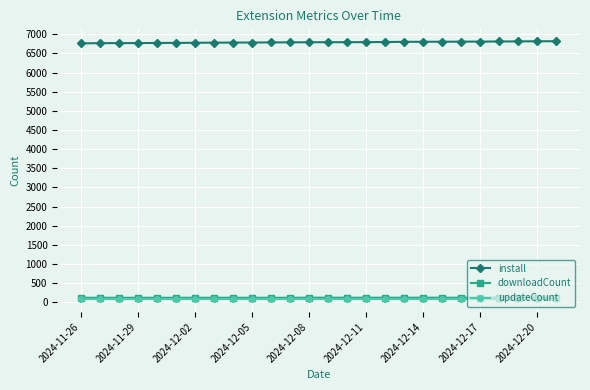

How many lines are shown in the chart?

3